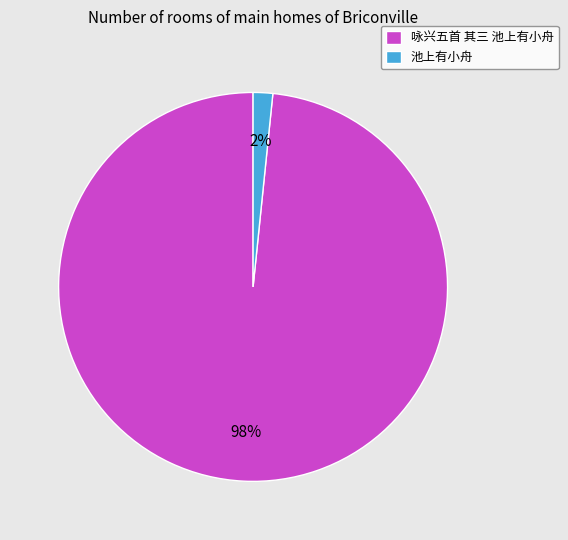

Between 咏兴五首 其三 池上有小舟 and 池上有小舟, which is larger?

咏兴五首 其三 池上有小舟